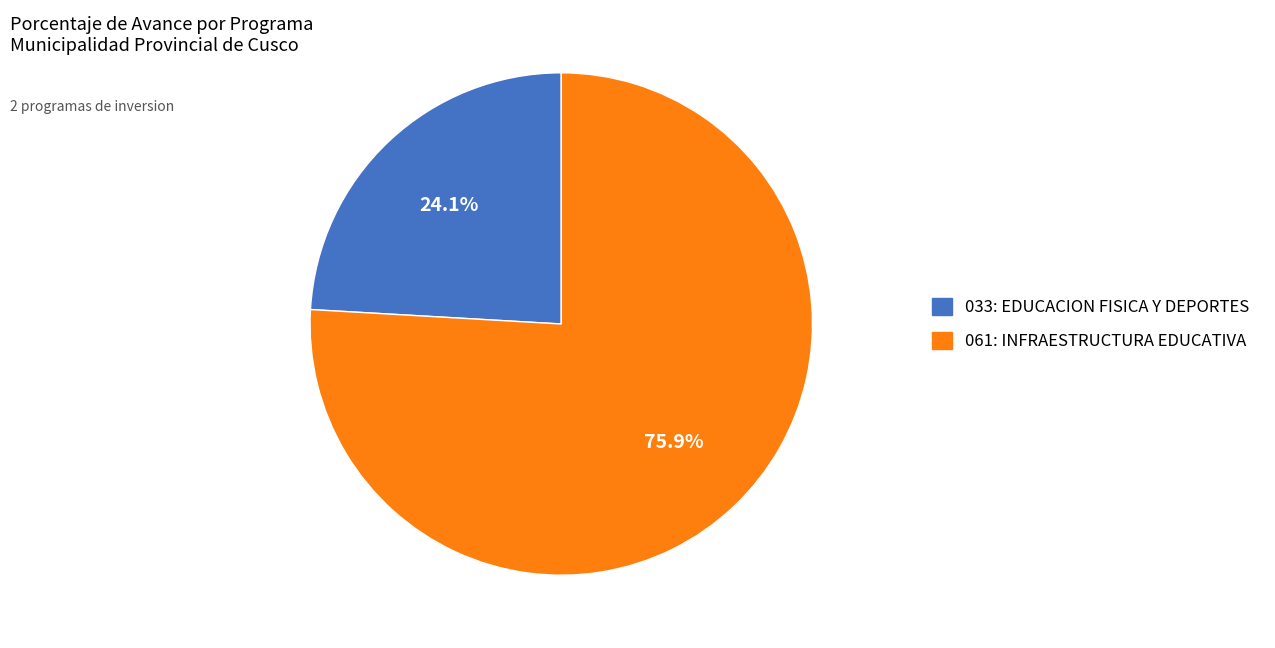

Which slice is the largest?

061: INFRAESTRUCTURA EDUCATIVA